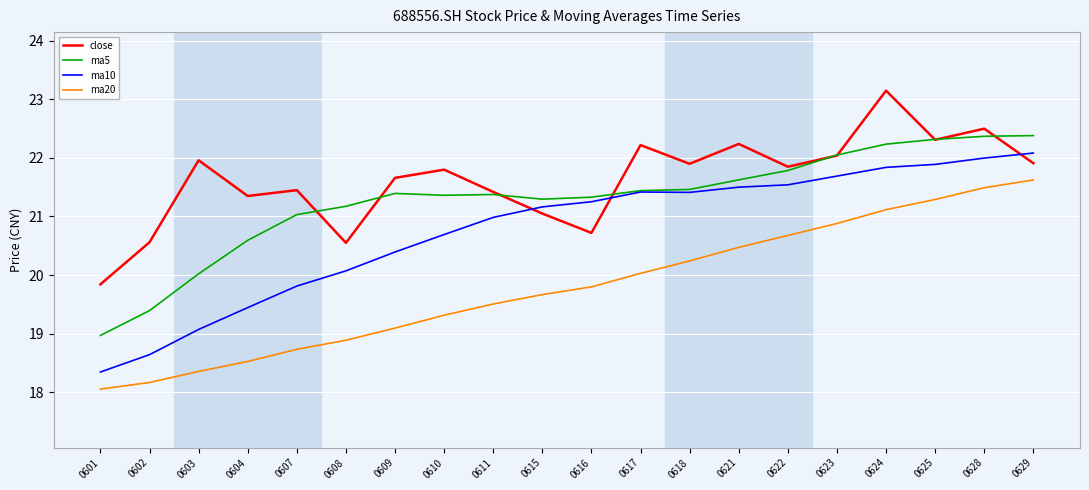

How many categories are shown in the chart?

20